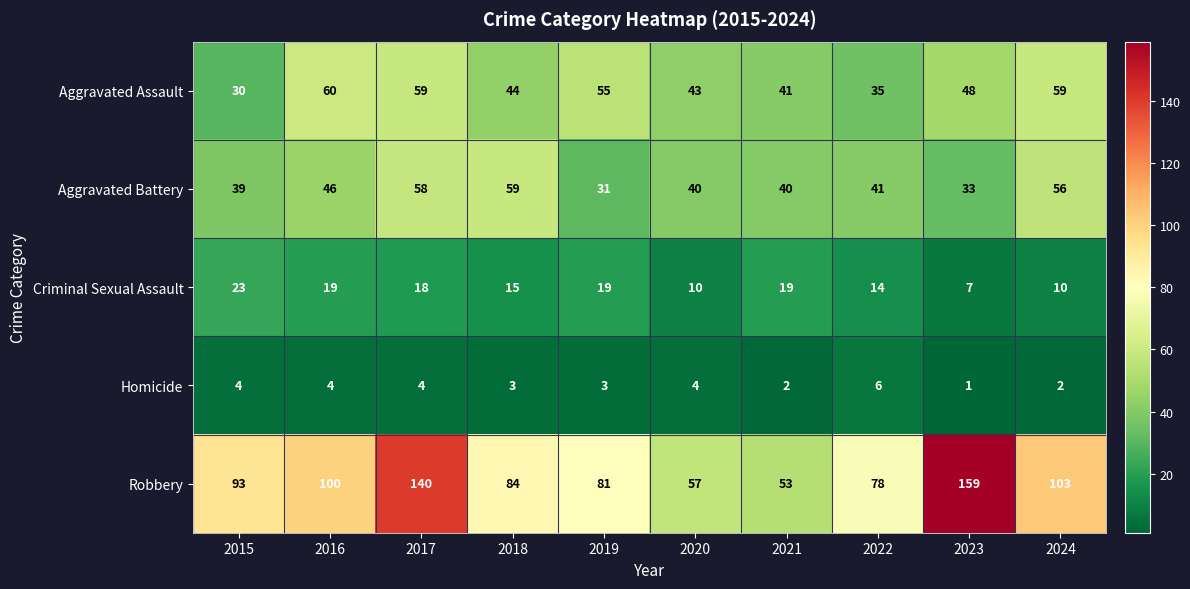

What is the spread (max minus min) of values at 2017?

136